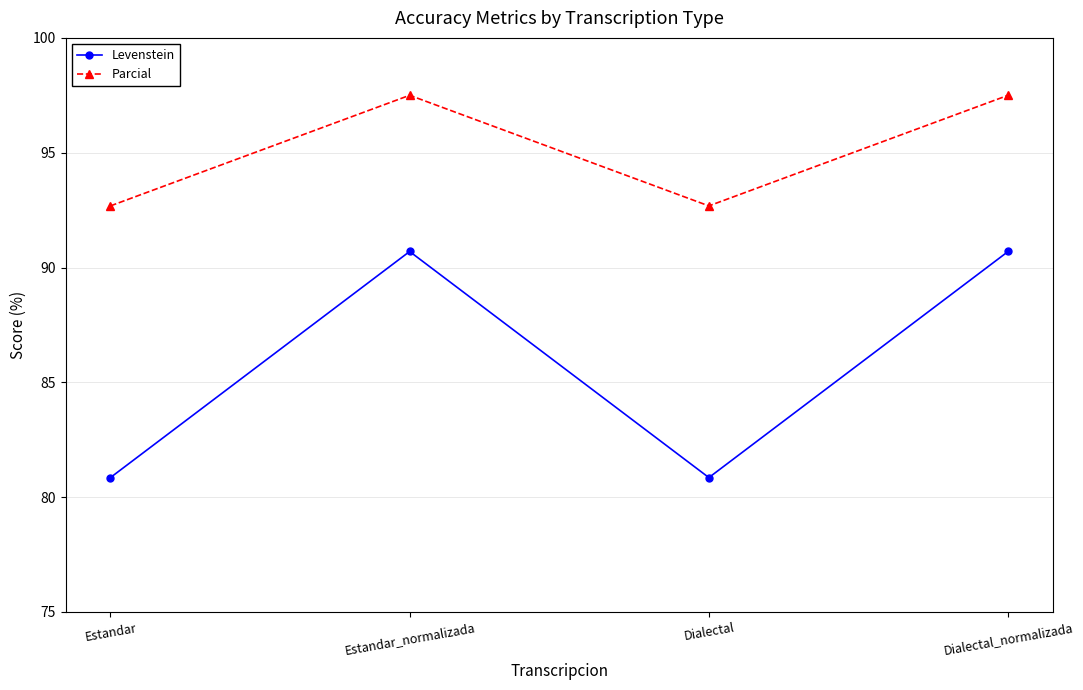

List the series in order of their overall mean, lowest first.

Levenstein, Parcial